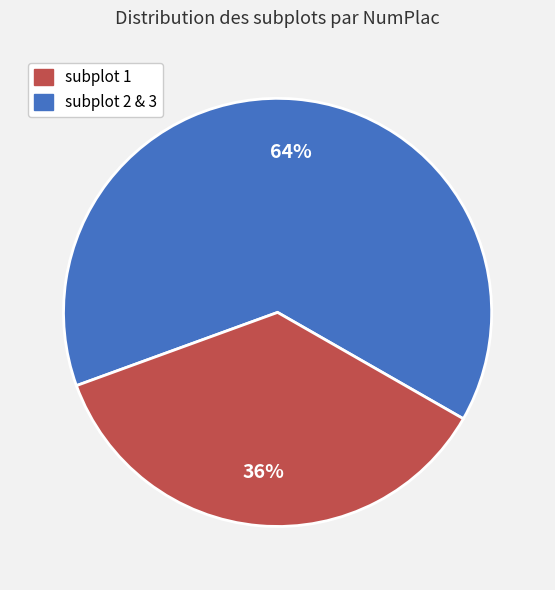

How many segments does this pie chart have?

2